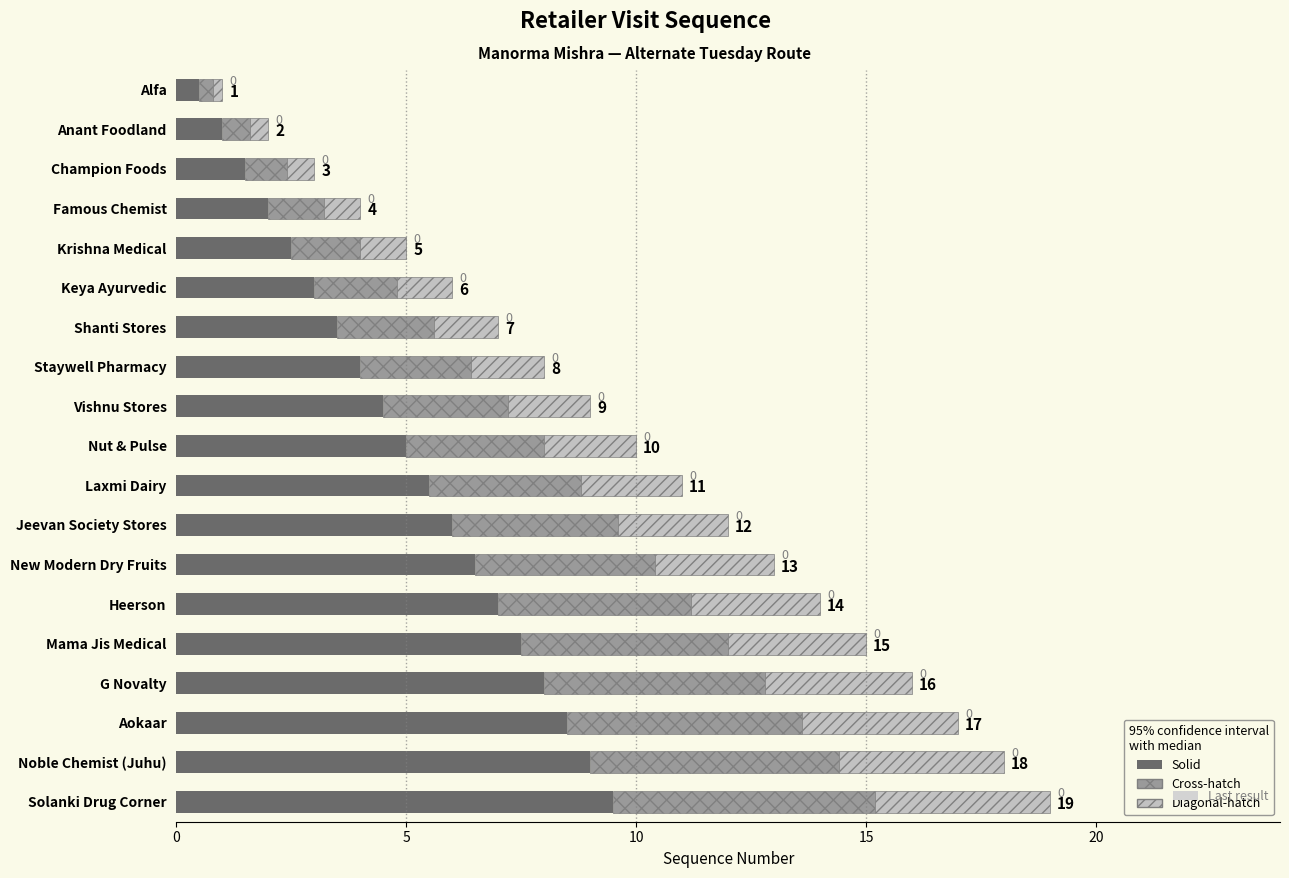

How many bars are there in total?

19